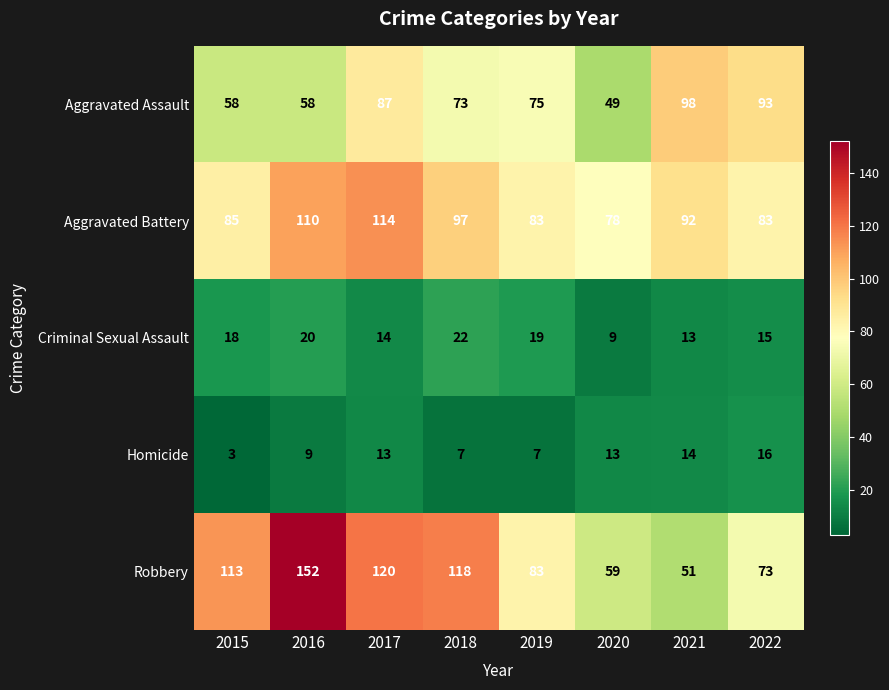

What is the total value across all series at 2015?

277